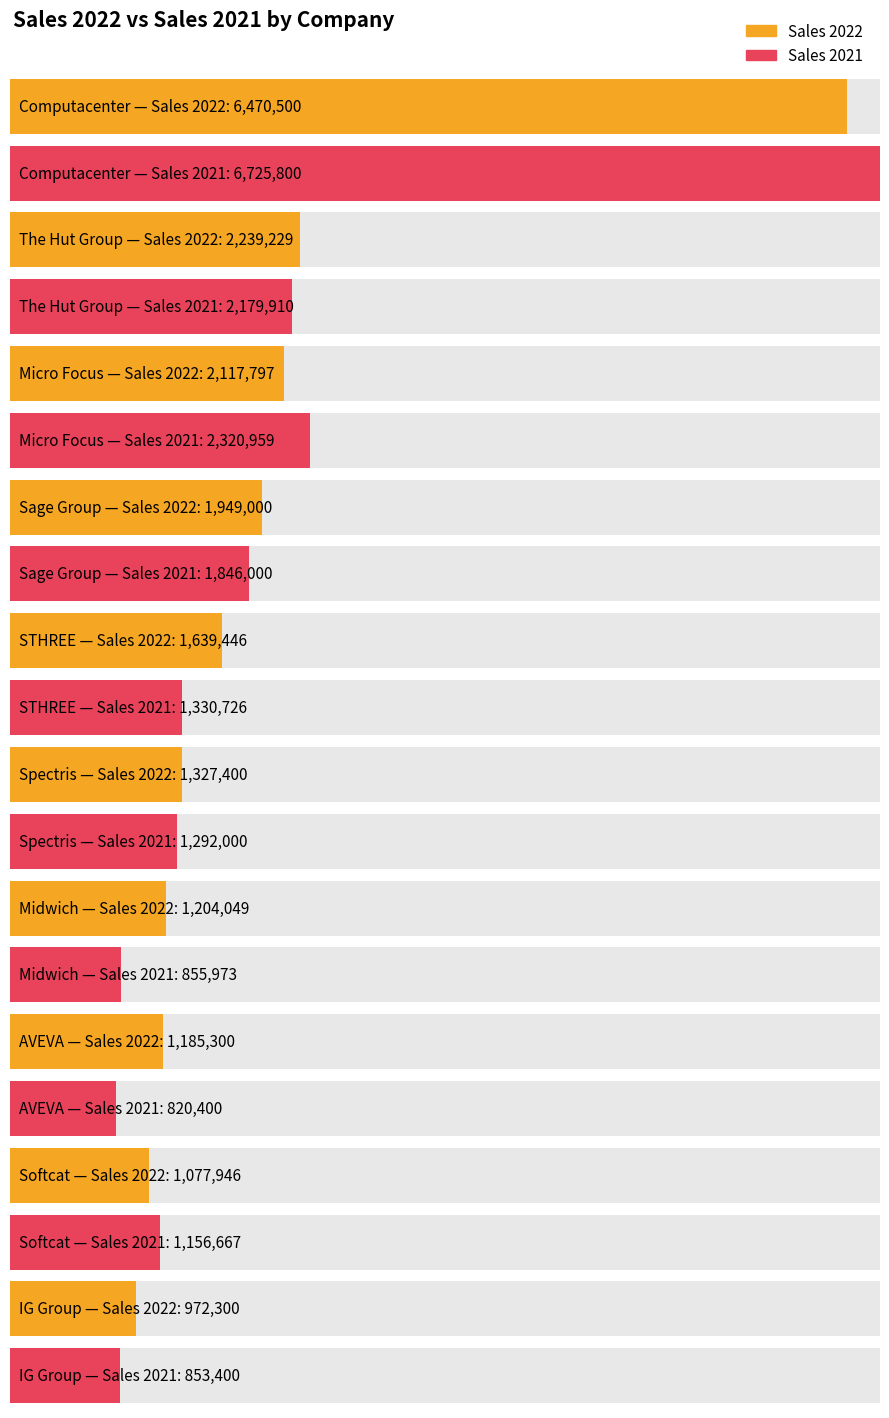

What is the minimum value shown in the chart?

820400